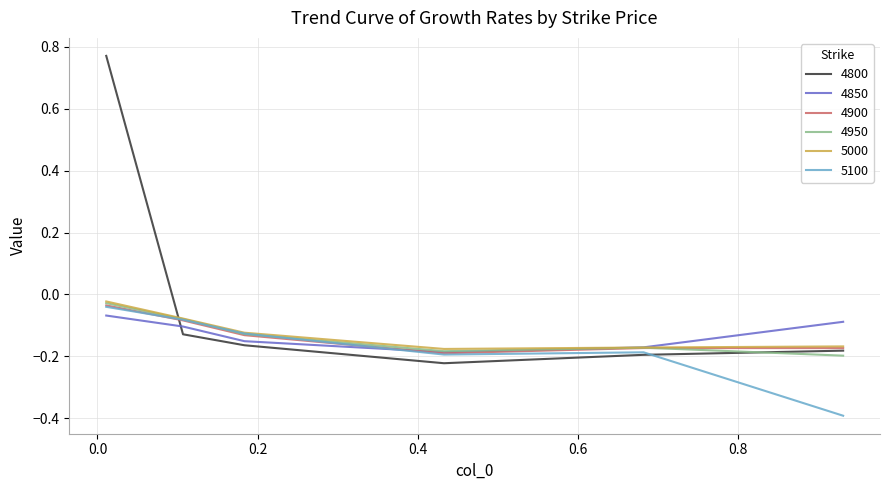

What are all the series names shown in the legend?

4800, 4850, 4900, 4950, 5000, 5100